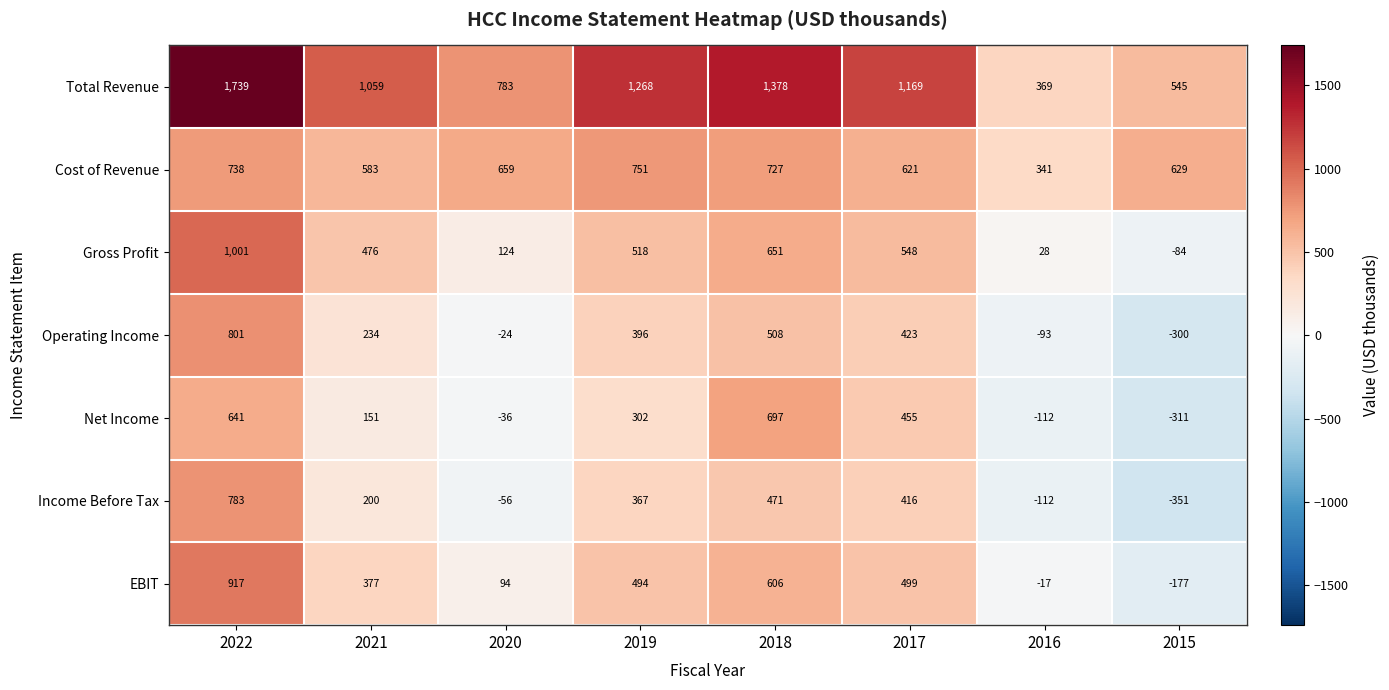

Where is Total Revenue nearest to the value 1054?

2021